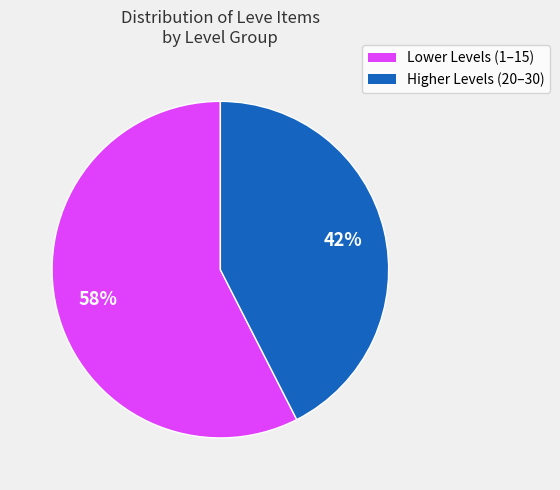

To the nearest percent, what is the average slice percentage?

50%